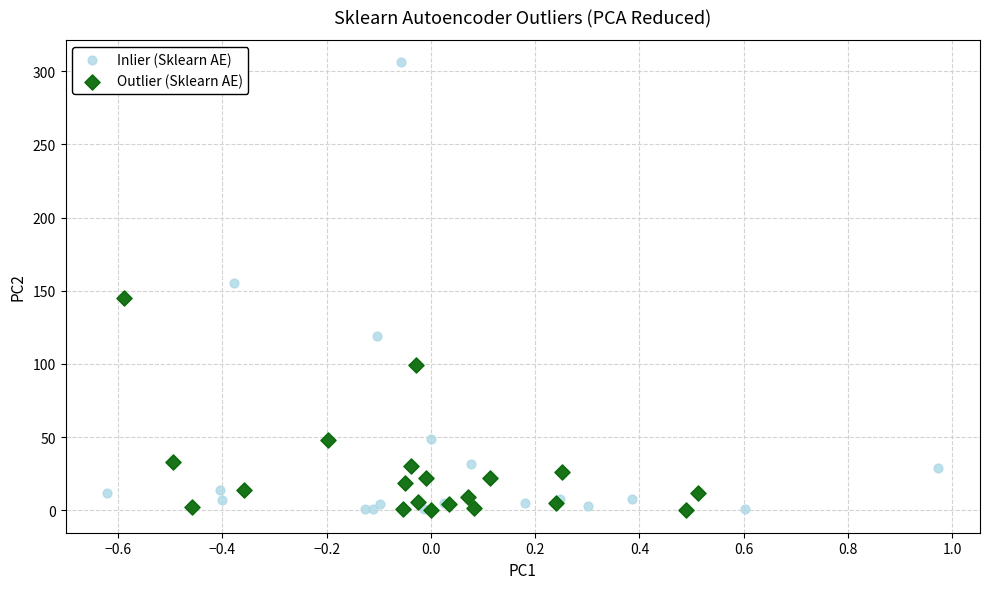

Which series contains the highest Y value?

Inlier (Sklearn AE)